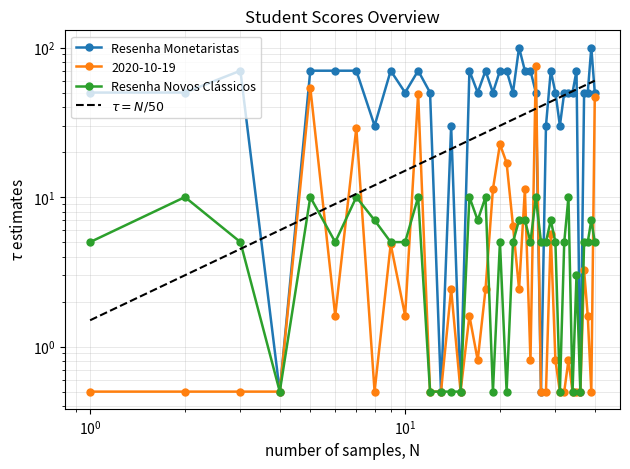

Between which two adjacent categories do Resenha Novos Clássicos and 2020-10-19 first intersect?

4 and 5